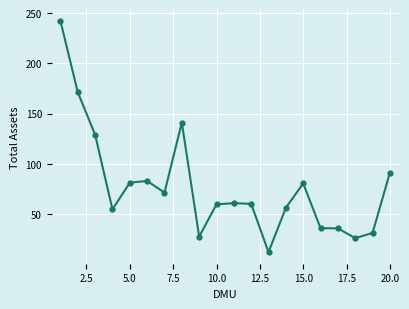

What is the value of the 8th point from the left?

141.0